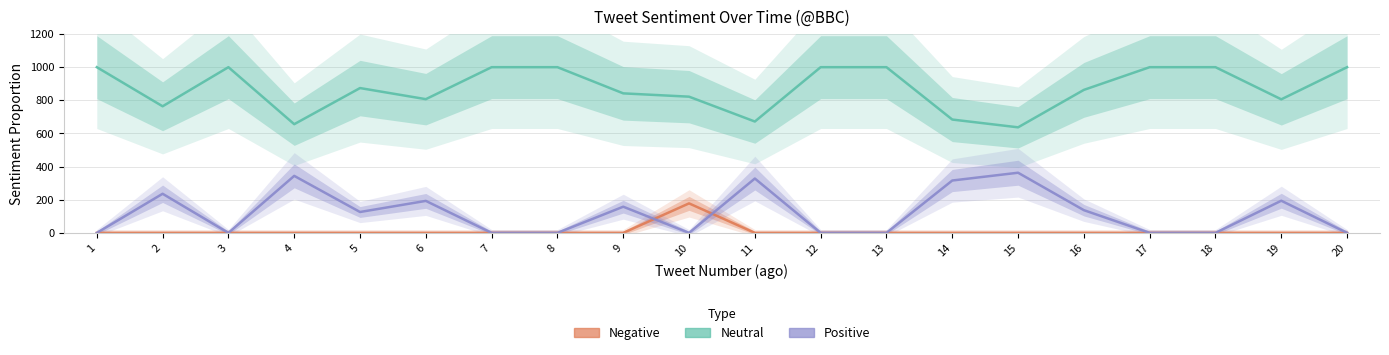

What is the value of the Neutral point at the 12th from the left?

1000